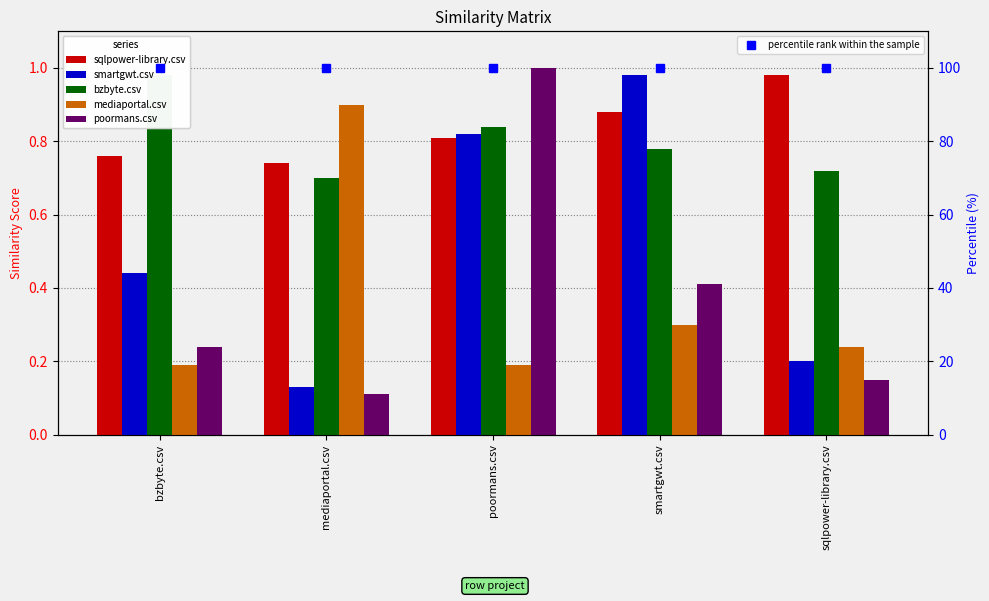

How many groups of bars are there?

5